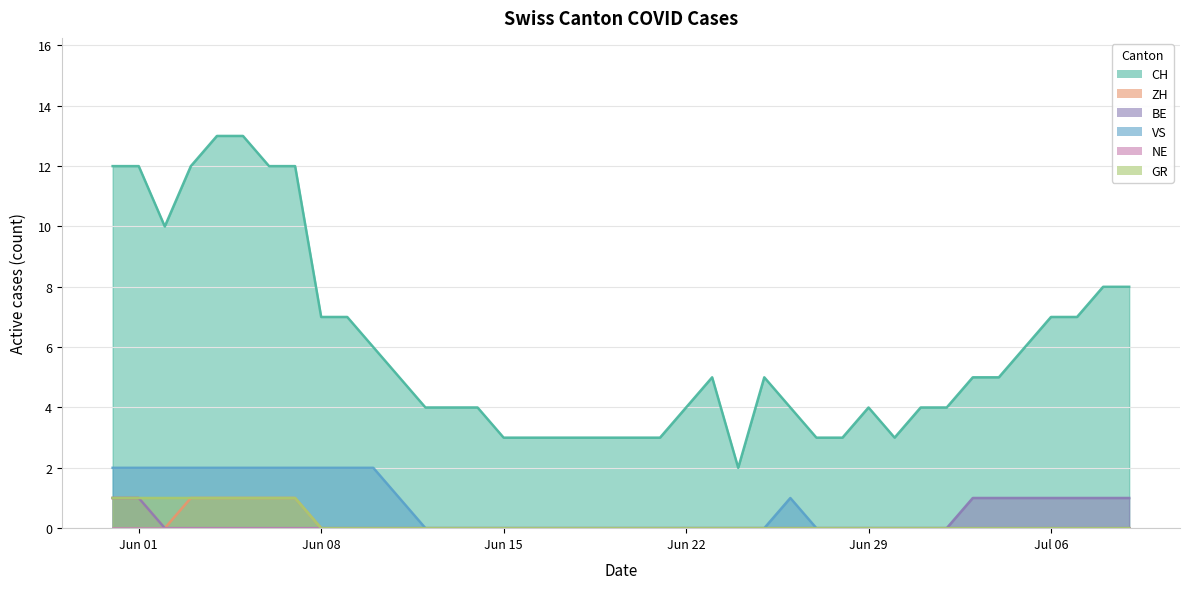

True or false: BE has a value of 0 at Jun 15.

True